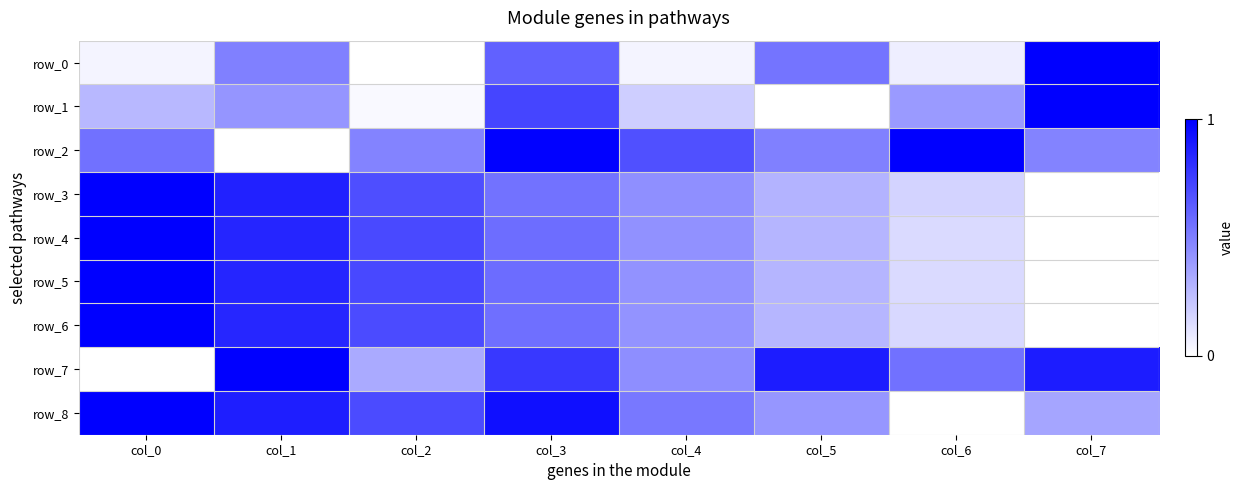

Rank the categories by row_7 value from highest to lowest.

col_1, col_5, col_7, col_3, col_6, col_4, col_2, col_0